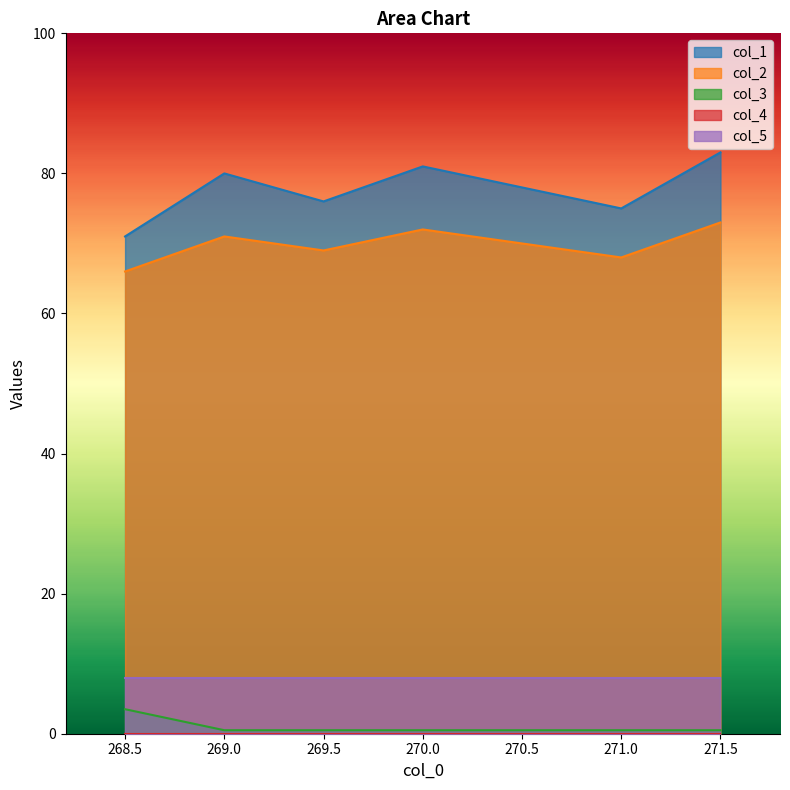

Count the number of data series in this chart.

5